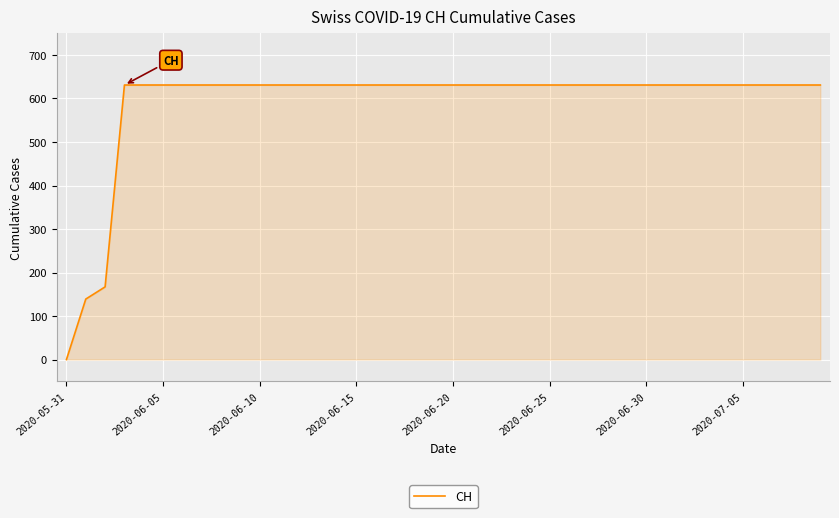

What is the maximum value shown in the chart?

631